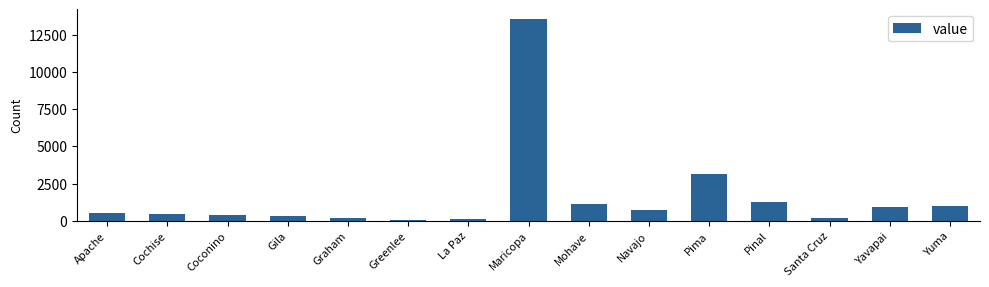

Approximately how many times larger is the value at Pima compared to Yavapai?

3.3